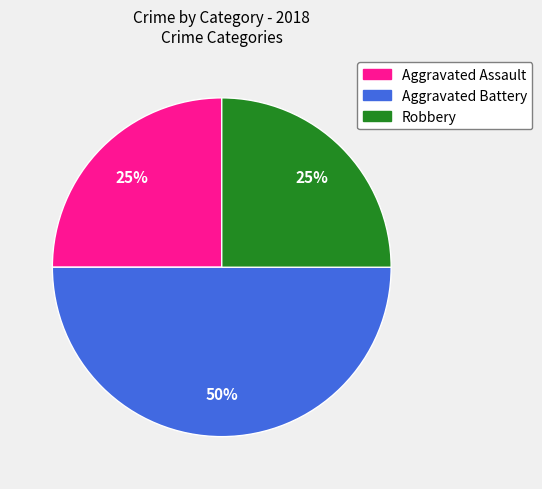

How many slices are in this pie chart?

3